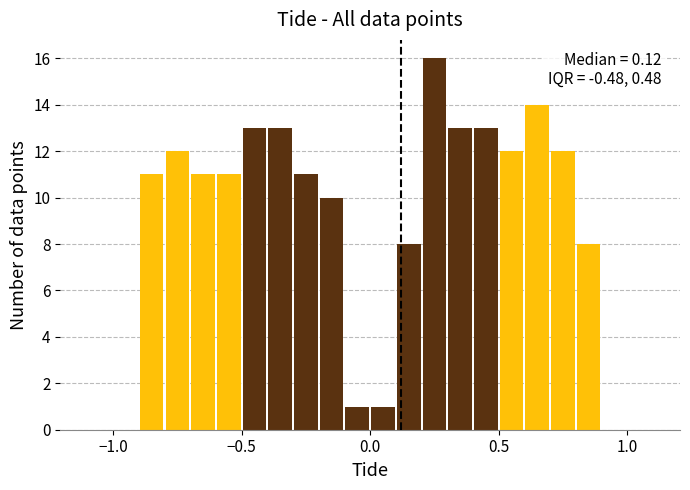

Read against the x-axis, roughly where is the centre of the tallest bar?

0.25